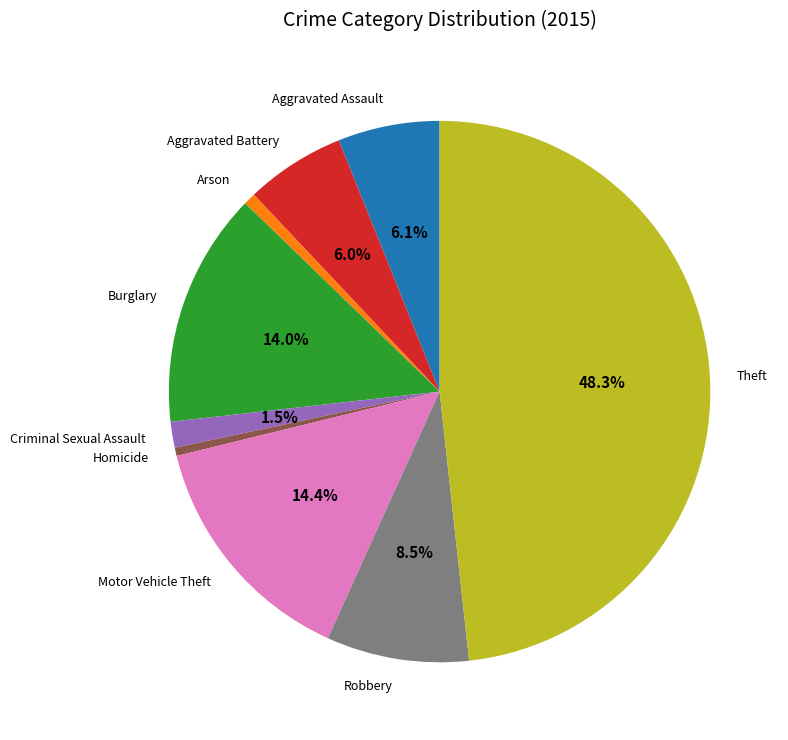

Between Motor Vehicle Theft and Aggravated Battery, which is larger?

Motor Vehicle Theft